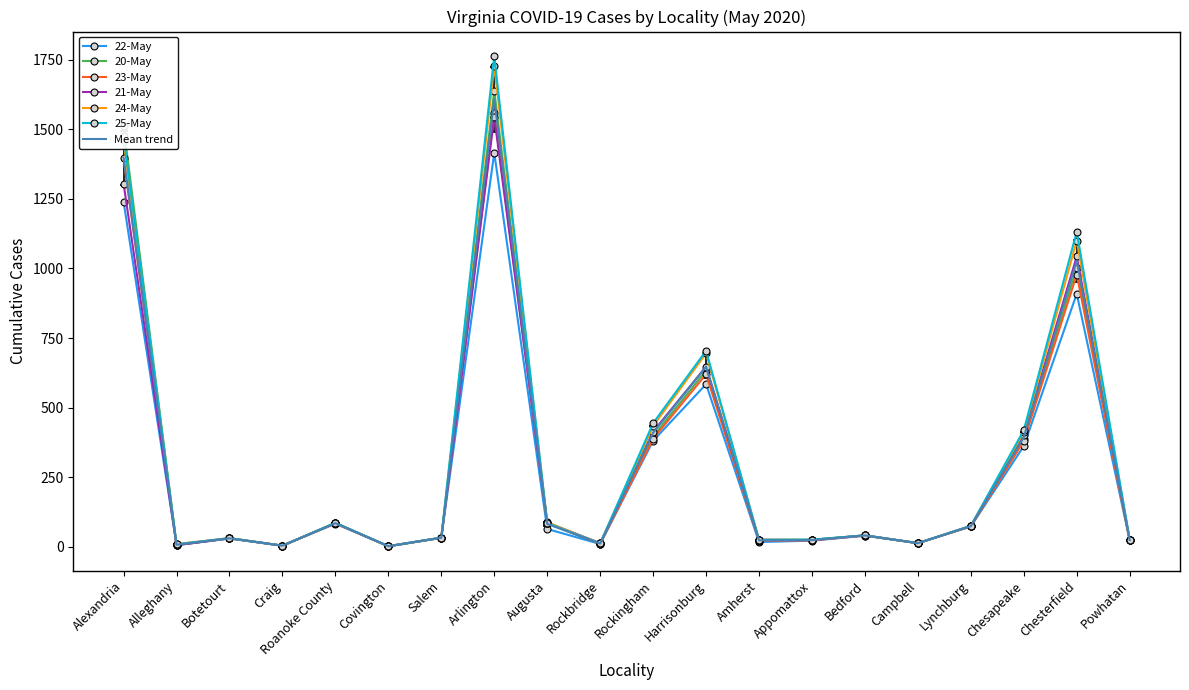

Which series has the widest spread of values?

25-May